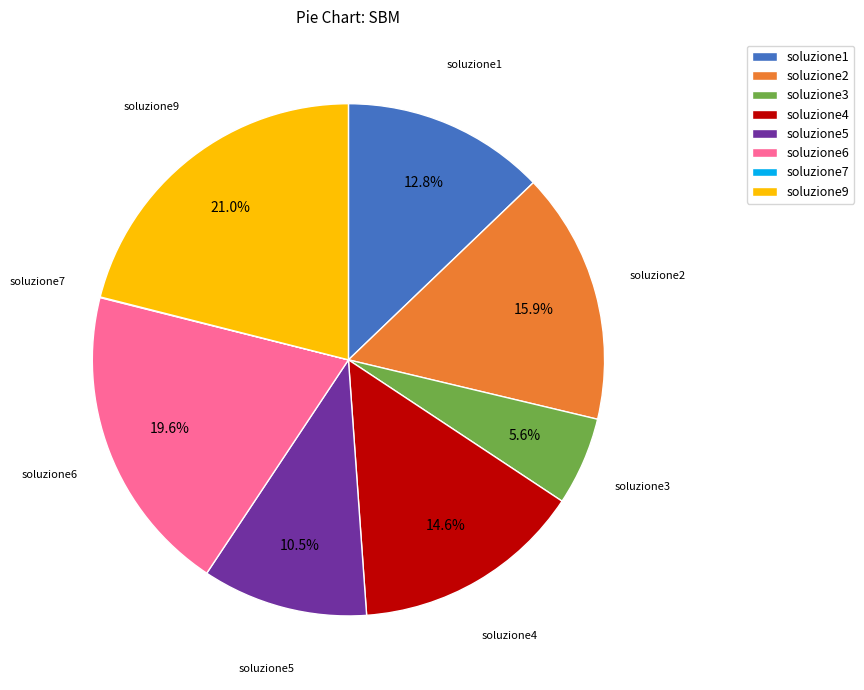

Is soluzione9 the majority of the pie?

No